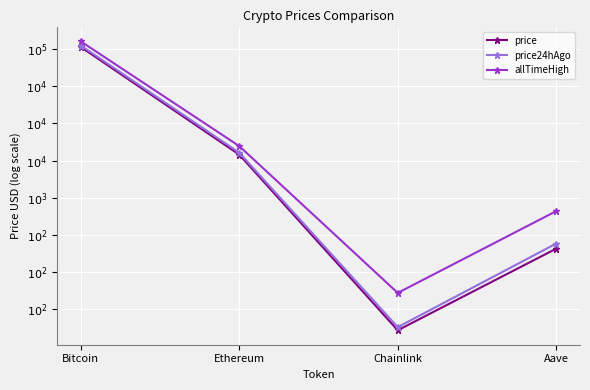

At which label does price24hAgo first exceed 3?

Bitcoin